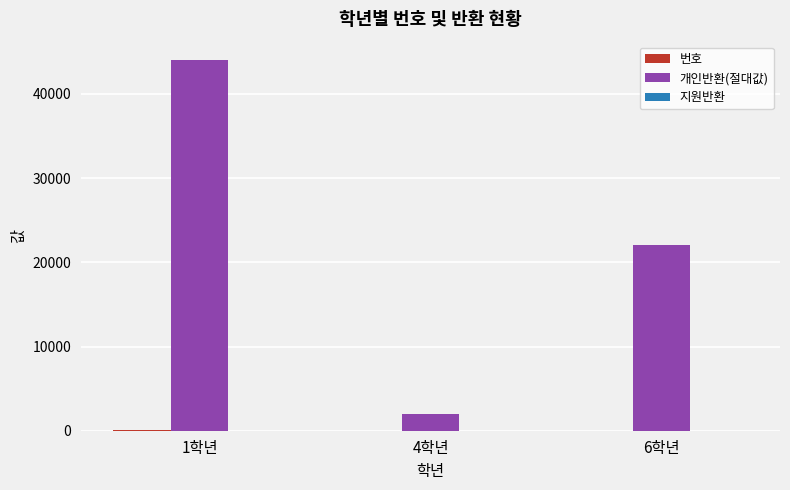

At which category does the chart reach its peak across all series?

1학년